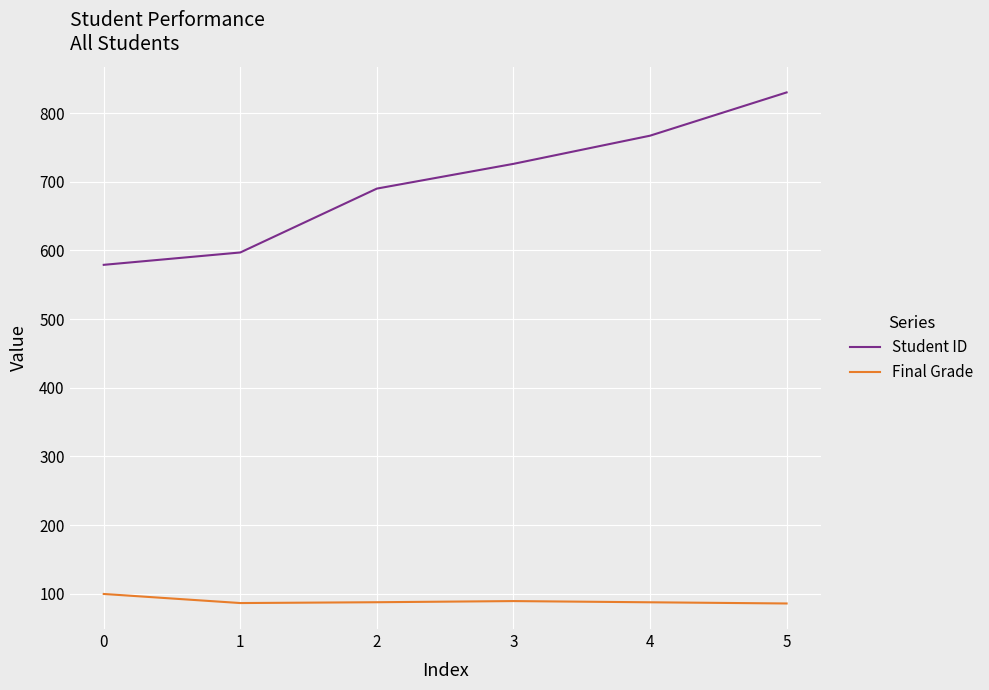

How many distinct data groups are displayed?

2